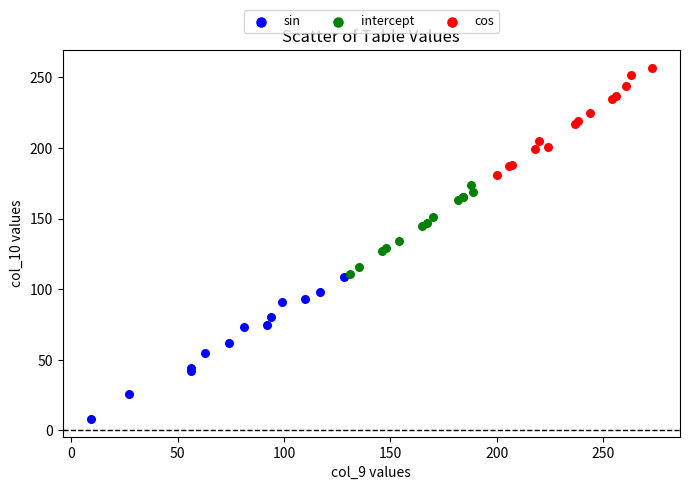

Which series reaches the minimum Y coordinate?

sin